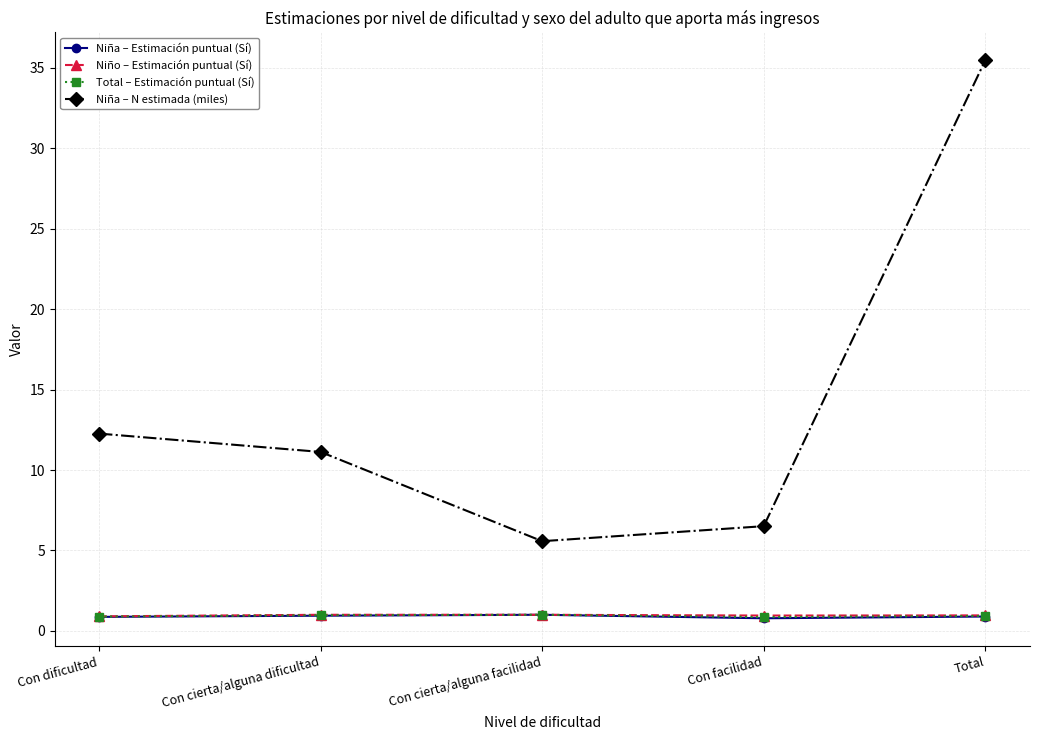

Count the number of categories in the chart.

5